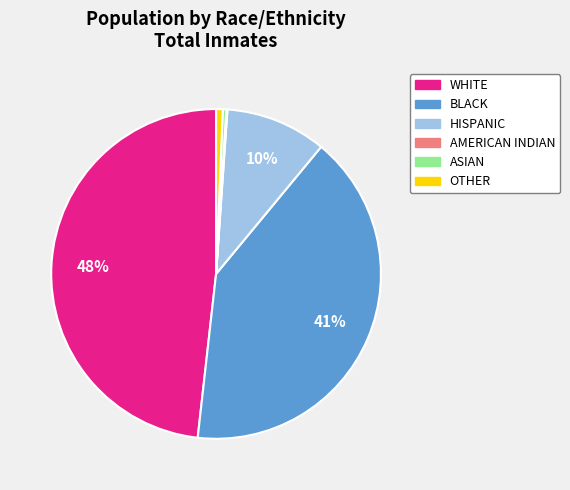

Between WHITE and OTHER, which is larger?

WHITE